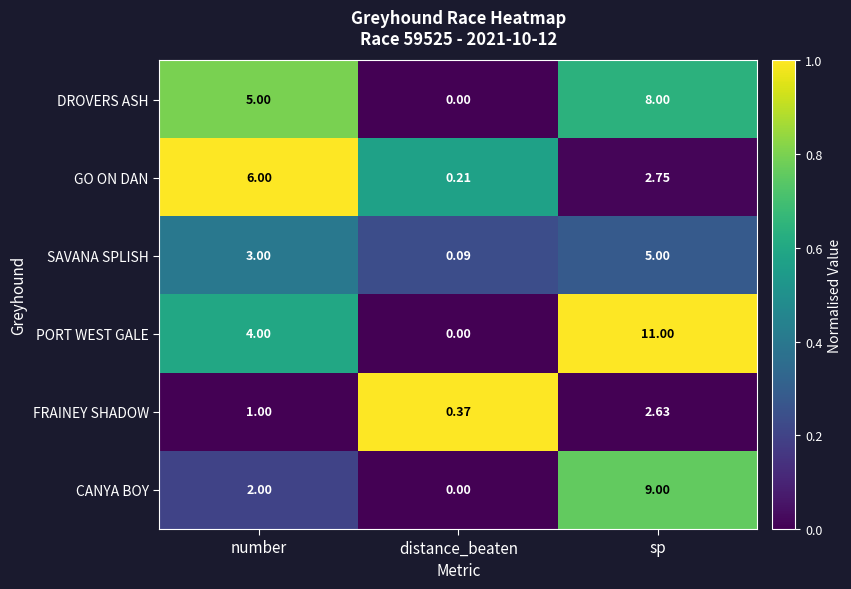

Which series has the widest spread of values?

PORT WEST GALE